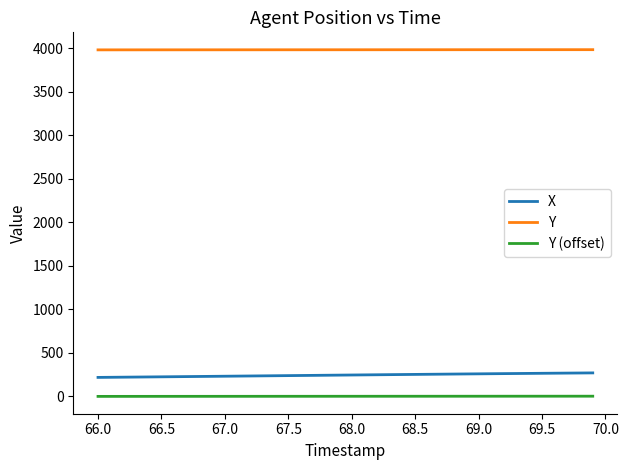

Does the chart display data point markers on the line(s)?

No